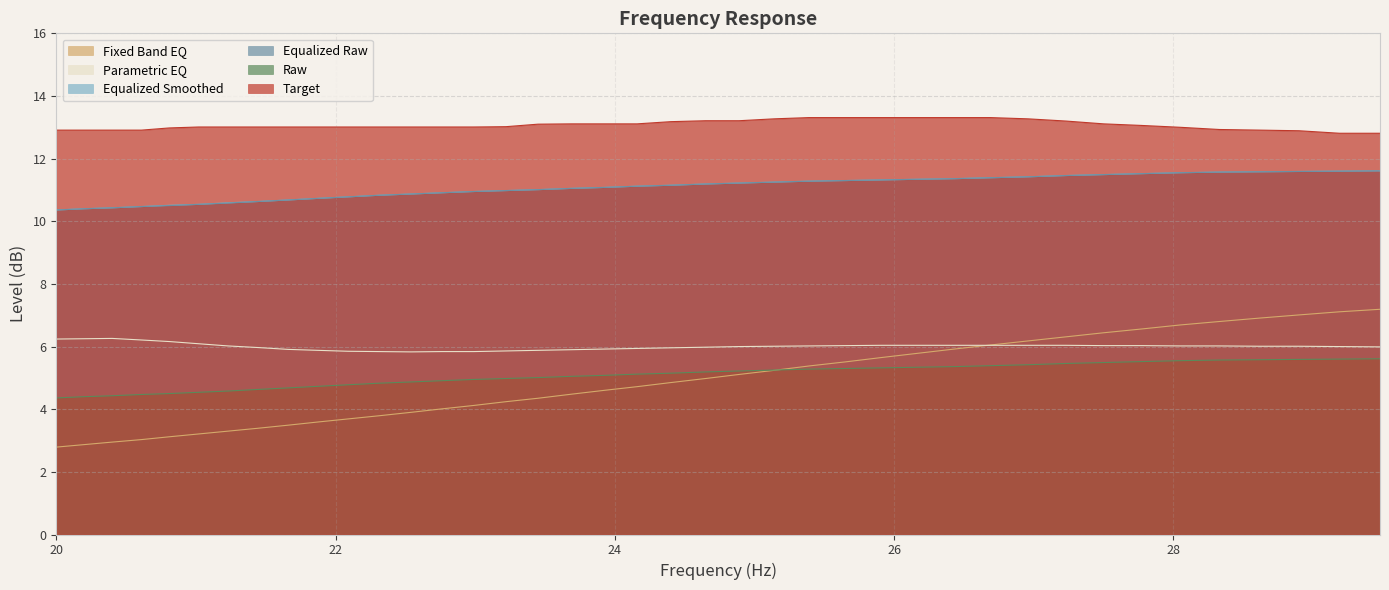

At which category does the chart reach its minimum across all series?

20.0